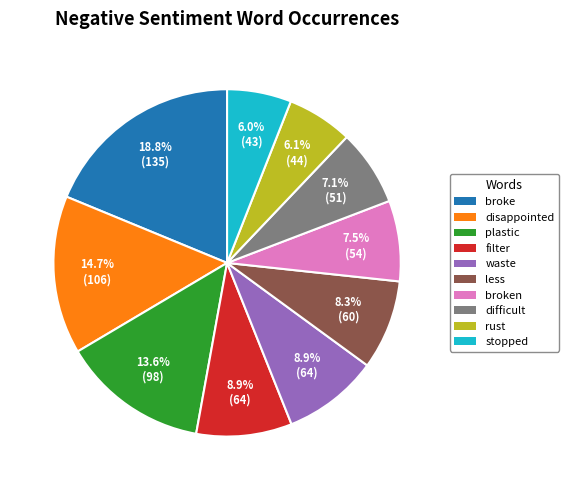

Does any single category account for the majority?

No